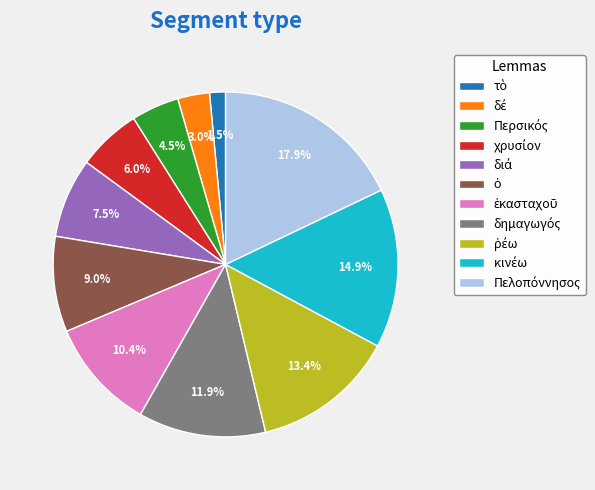

To the nearest percent, what is the average slice percentage?

9%